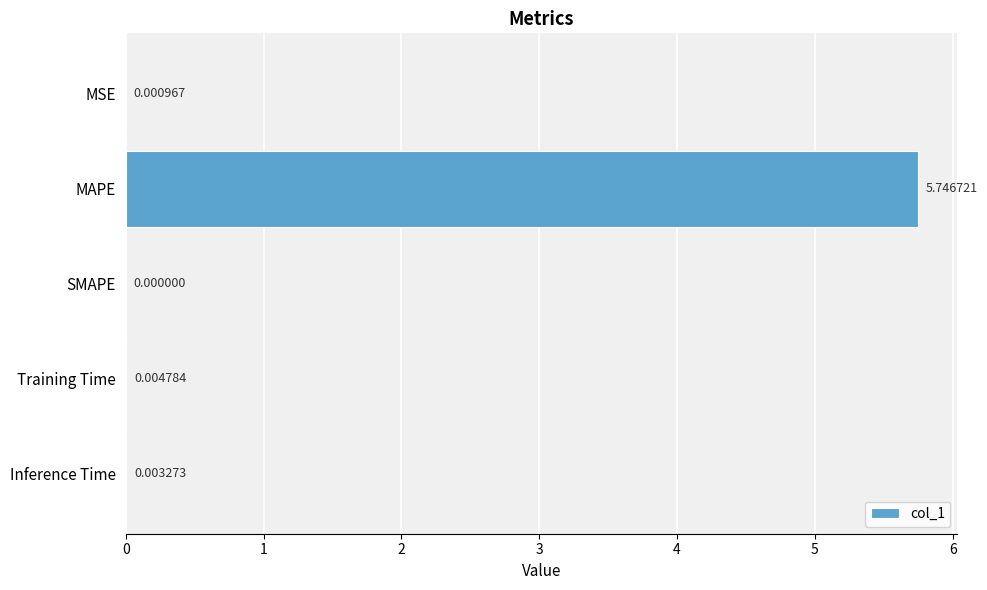

Where is the data nearest to the value 2?

Training Time